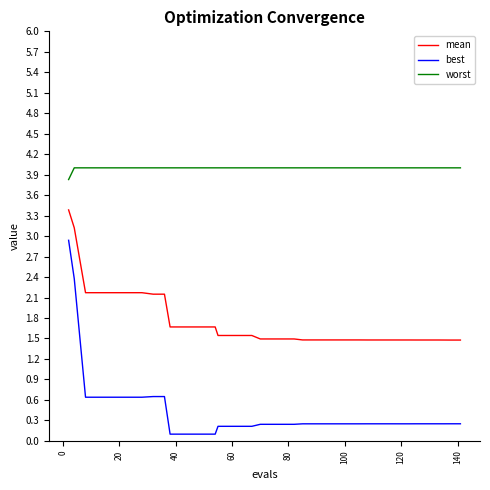

True or false: worst and best cross at least once.

False